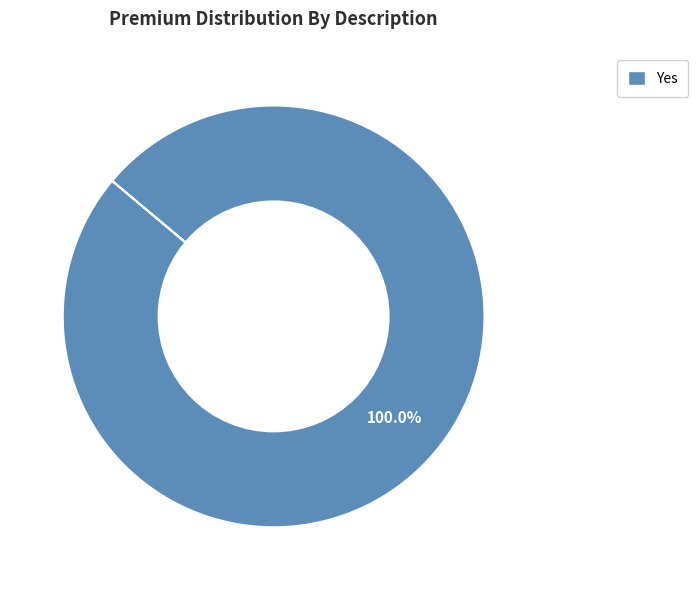

How many segments does this pie chart have?

1